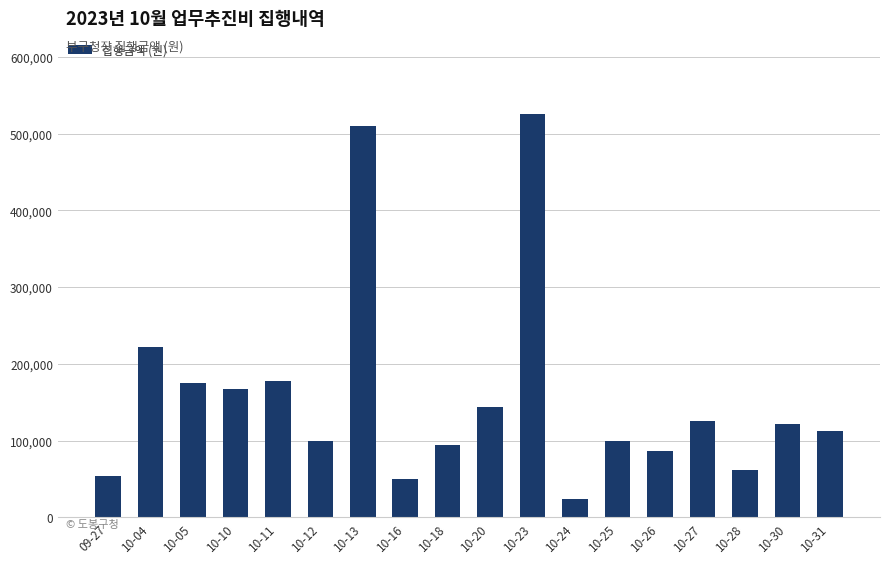

True or false: the data shows 144000 at 10-20.

True